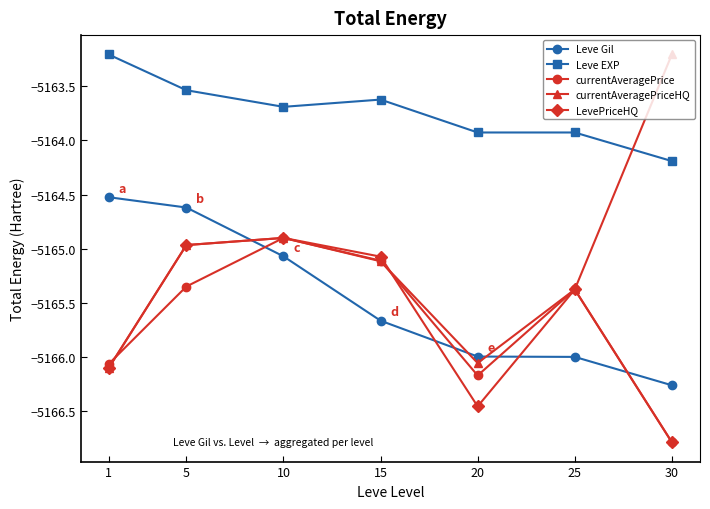

What is the average value of the Leve Gil series?

-5165.4